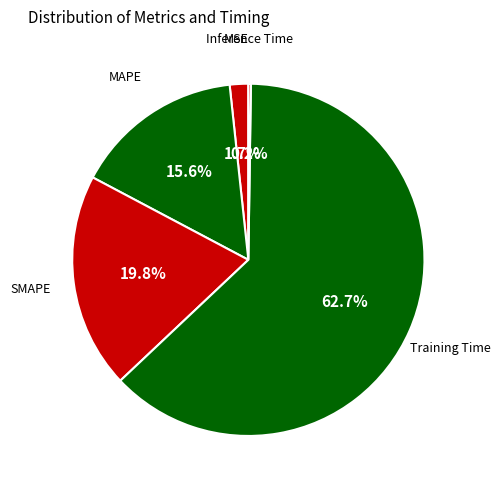

Does any single category account for the majority?

Yes